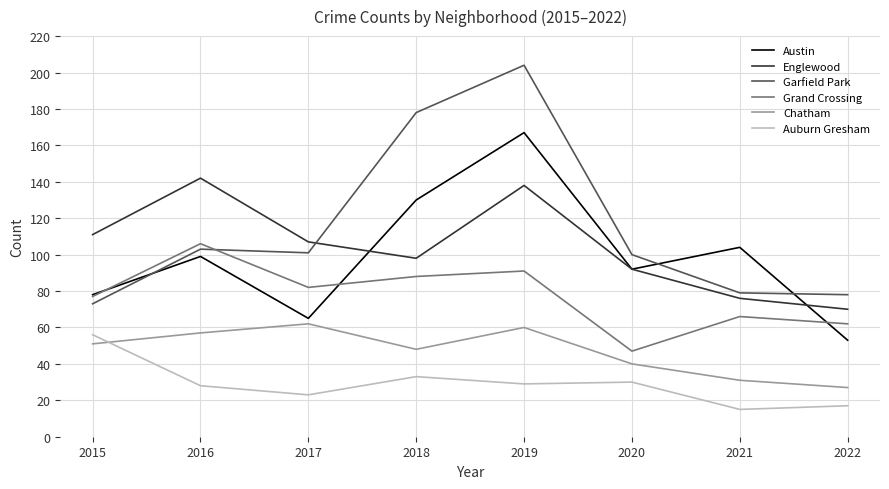

How many categories are shown in the chart?

8